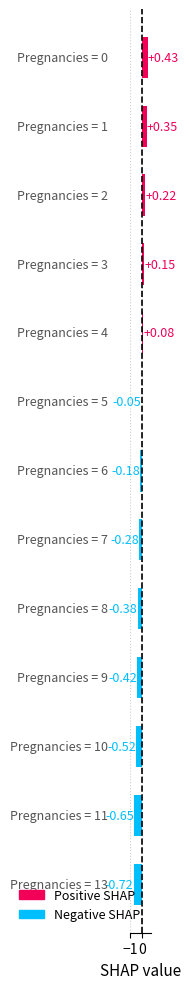

What is the sum of all values?

-2.0